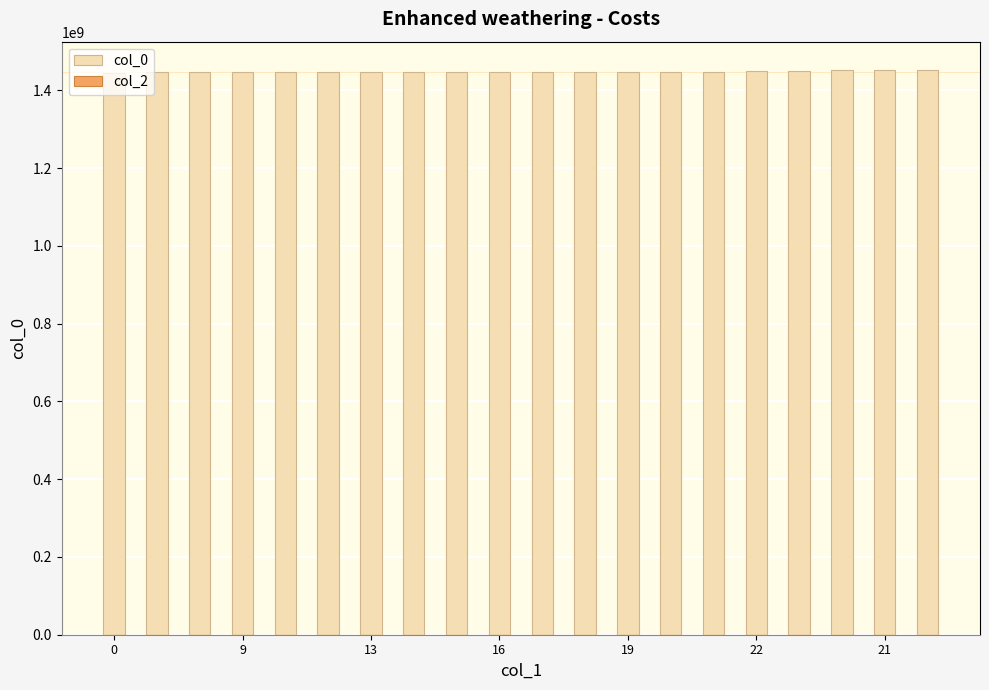

What is the maximum value shown in the chart?

1452885752